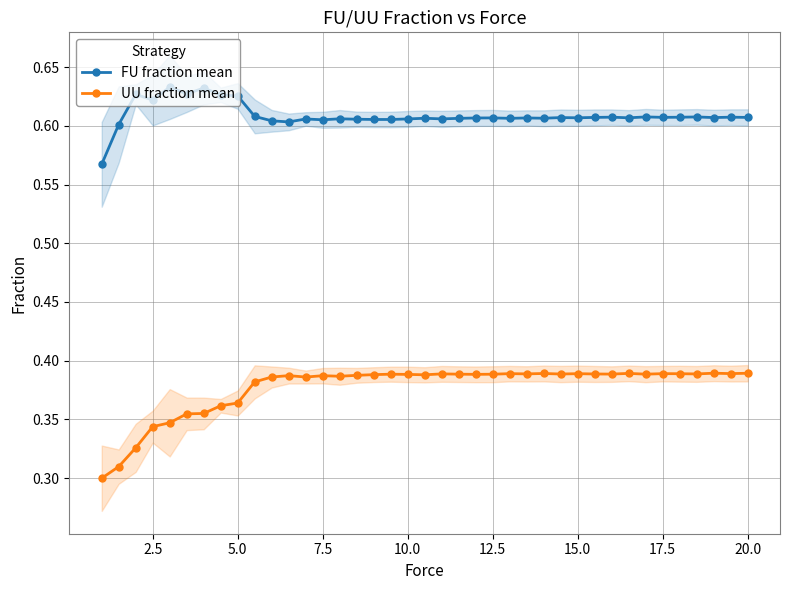

Where is the first local minimum for FU fraction mean?

2.5